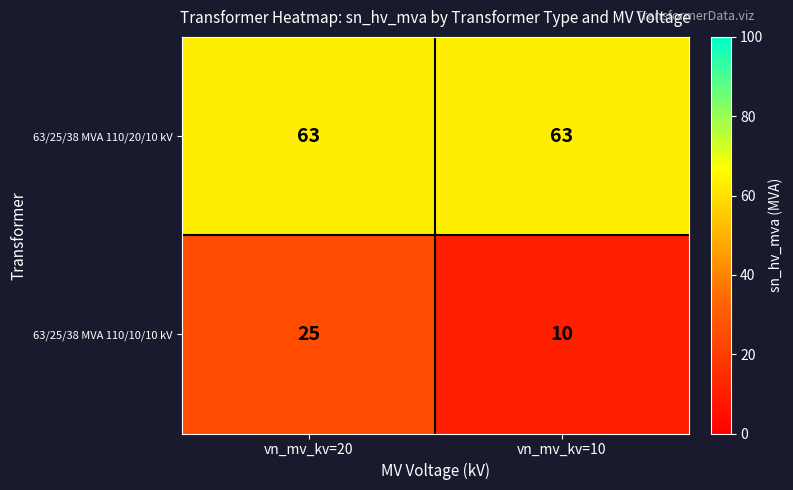

At which category is the sum across all series the highest?

vn_mv_kv=20